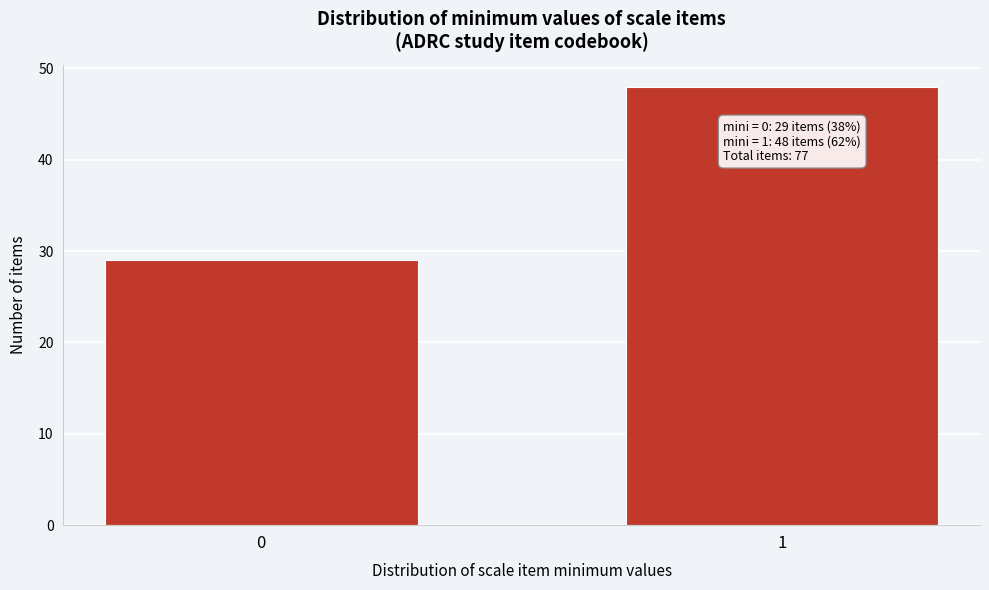

Reading left to right, list all the values displayed in this chart.

29	48